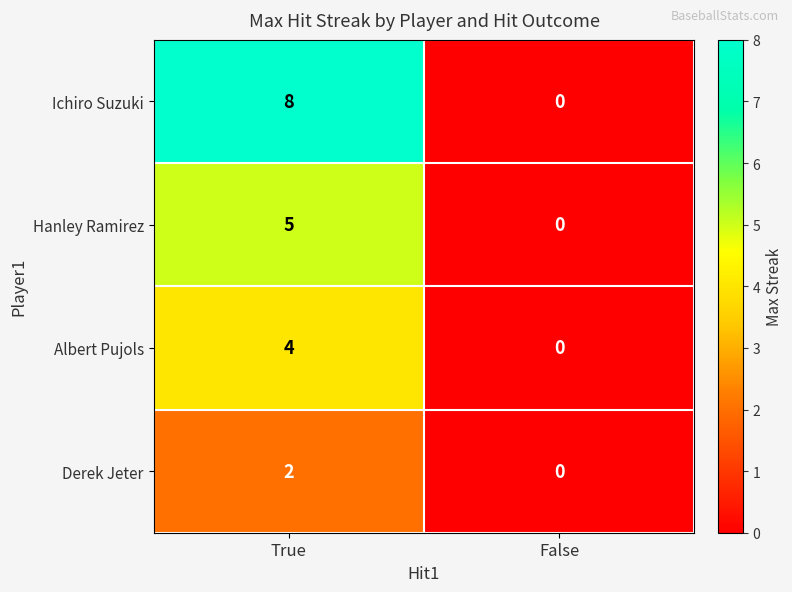

Reading left to right, list all the values displayed in this chart.

Ichiro Suzuki: True=8	False=0
Hanley Ramirez: True=5	False=0
Albert Pujols: True=4	False=0
Derek Jeter: True=2	False=0